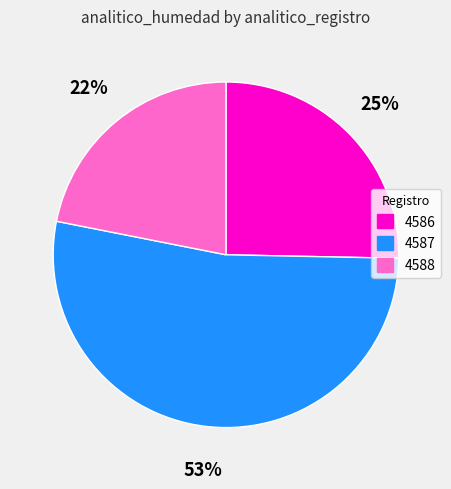

Does 4587 represent more than half of the total?

Yes